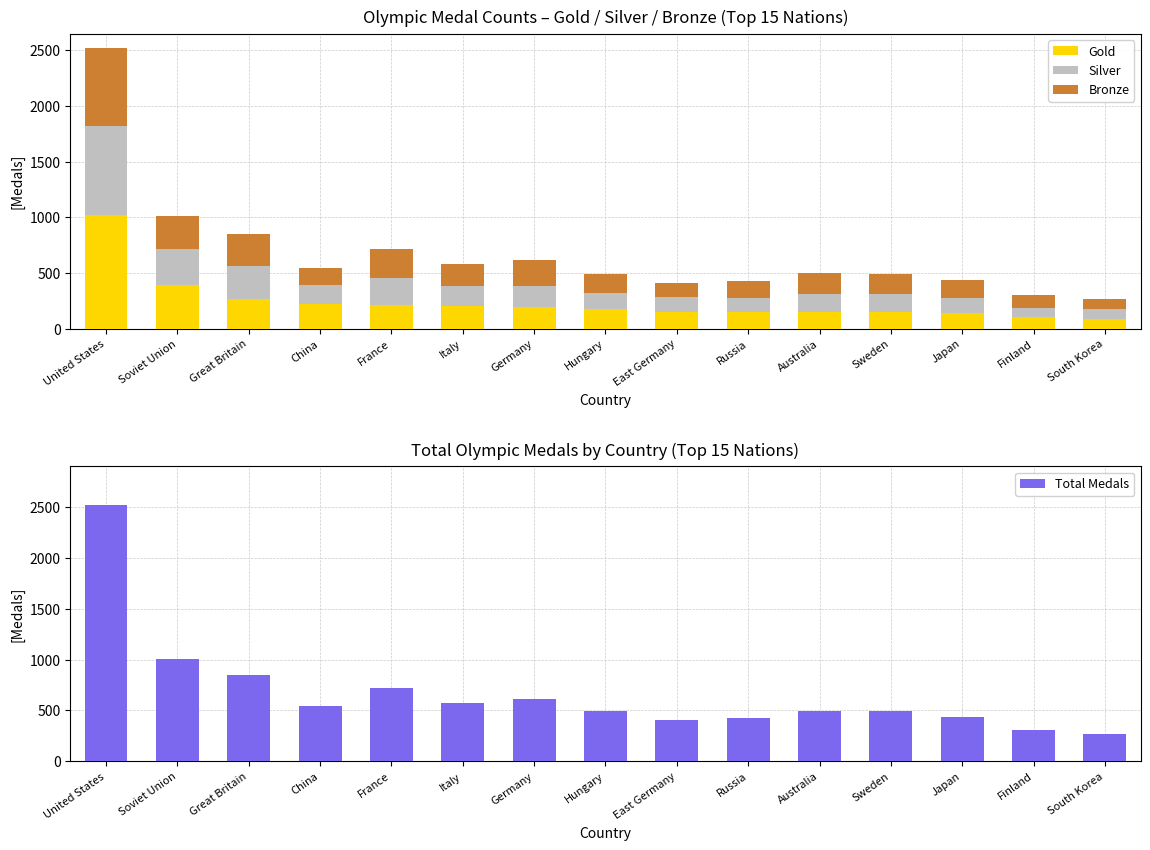

What is the difference between the Silver values at Sweden and France?

71